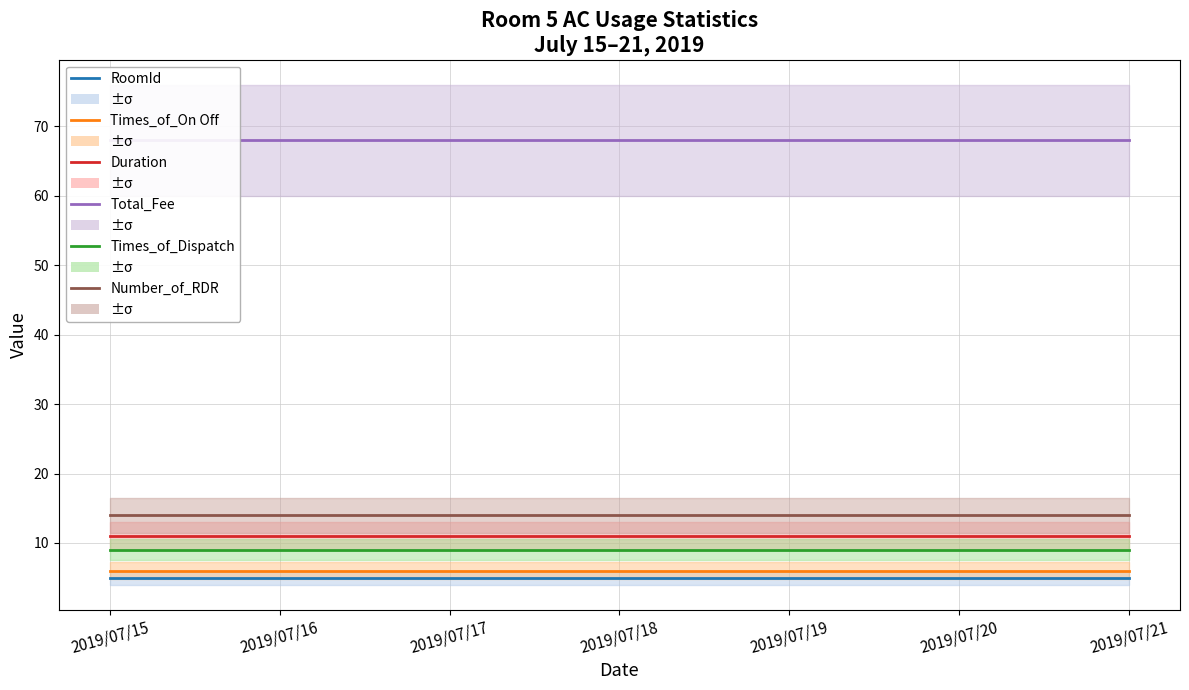

At how many categories does at least one series exceed 61?

7